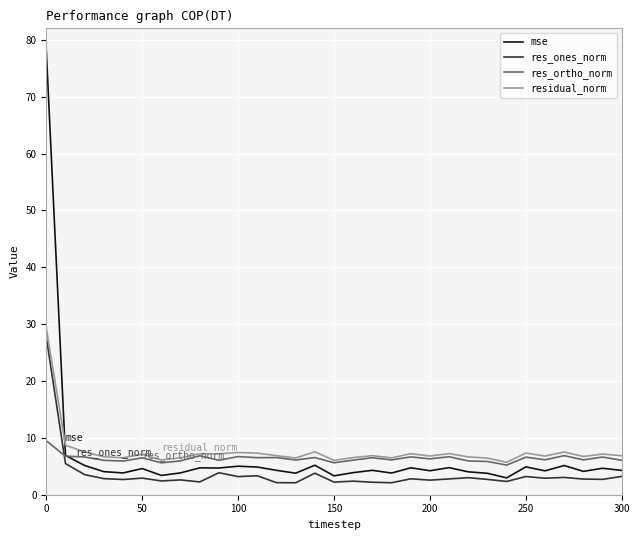

True or false: res_ones_norm and res_ortho_norm cross at least once.

True